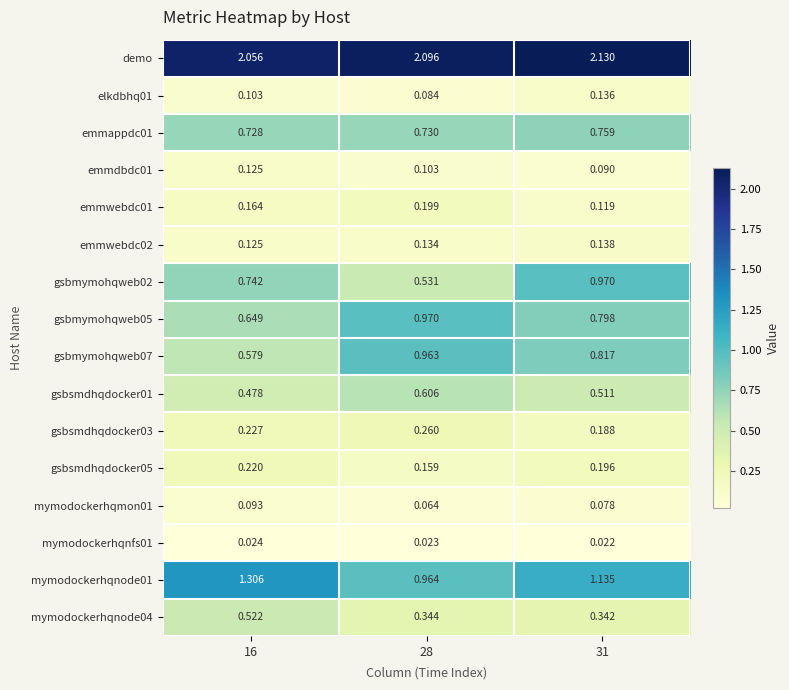

How many categories are shown in the chart?

3